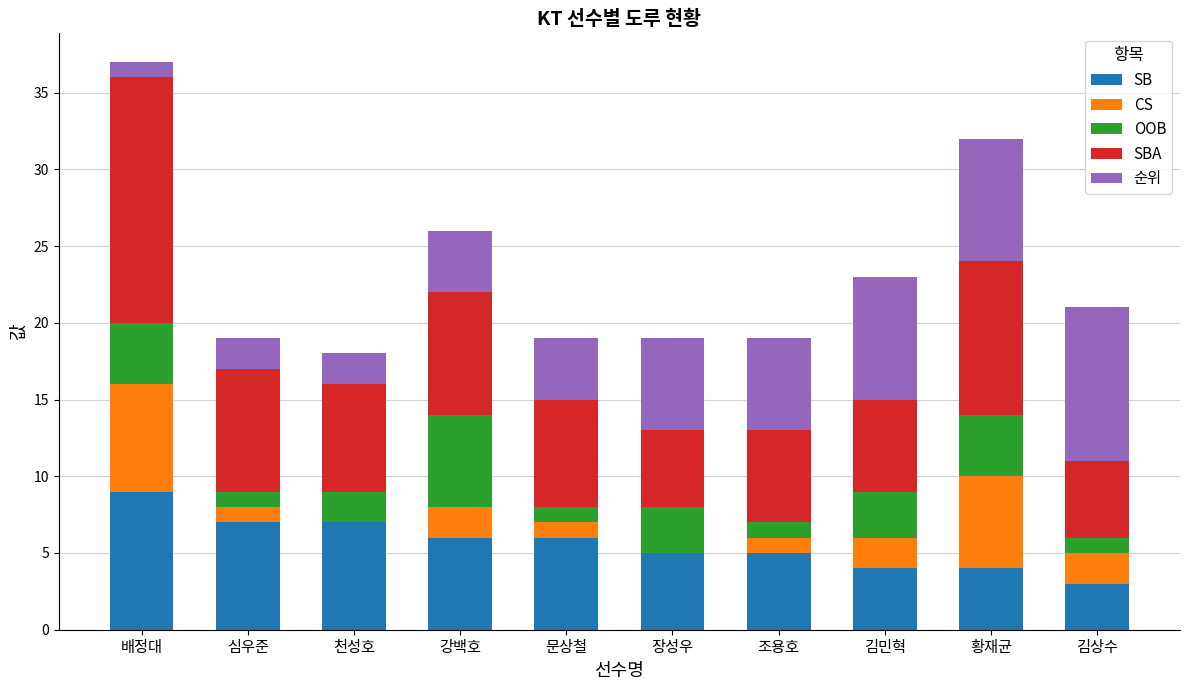

What is the total value across all series at 황재균?

32